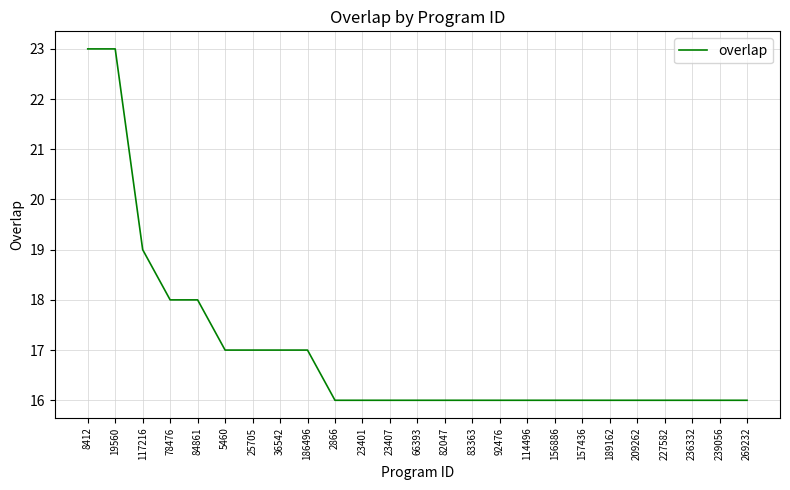

How many lines are shown in the chart?

1